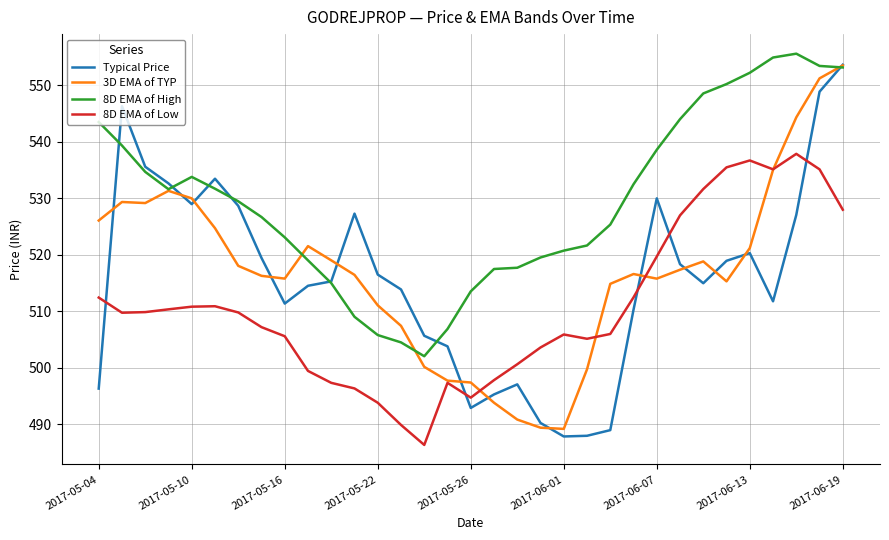

What is the smallest value displayed?

486.4